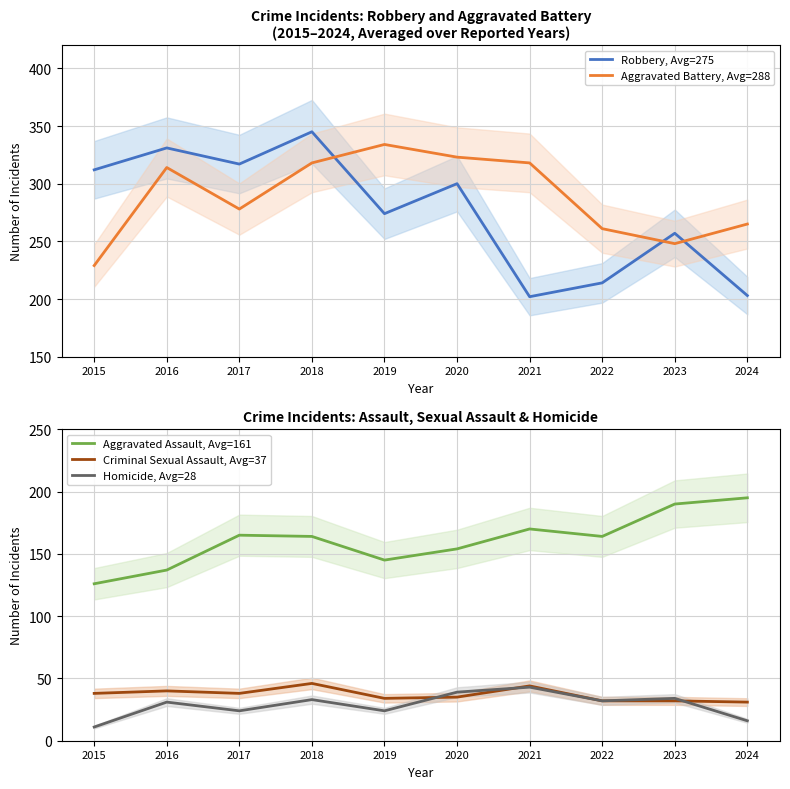

At which category is the sum across all series the highest?

2018